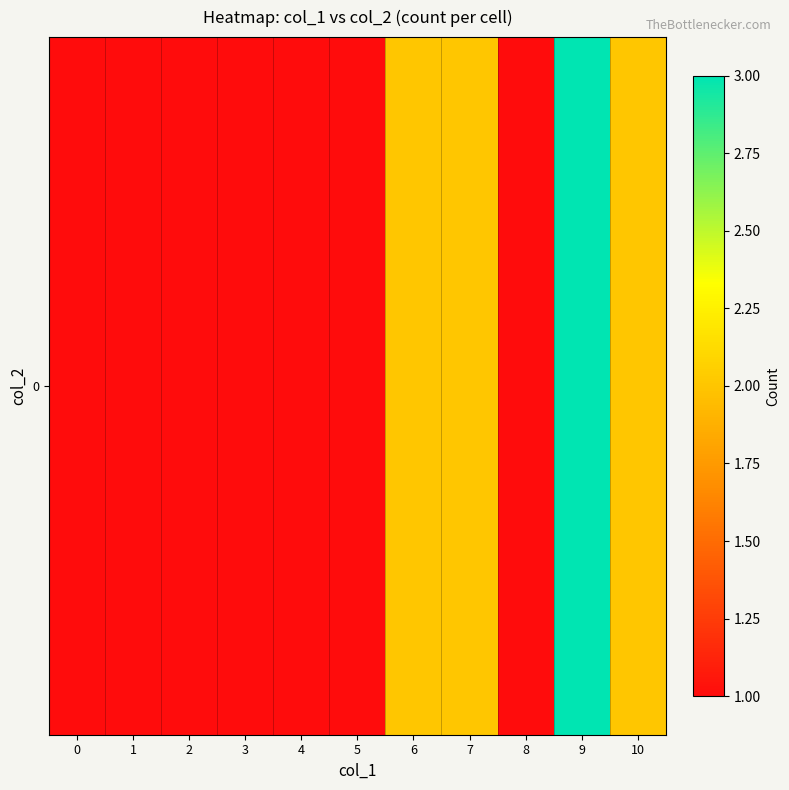

Rank the categories by value from highest to lowest.

9, 6, 7, 10, 0, 1, 2, 3, 4, 5, 8